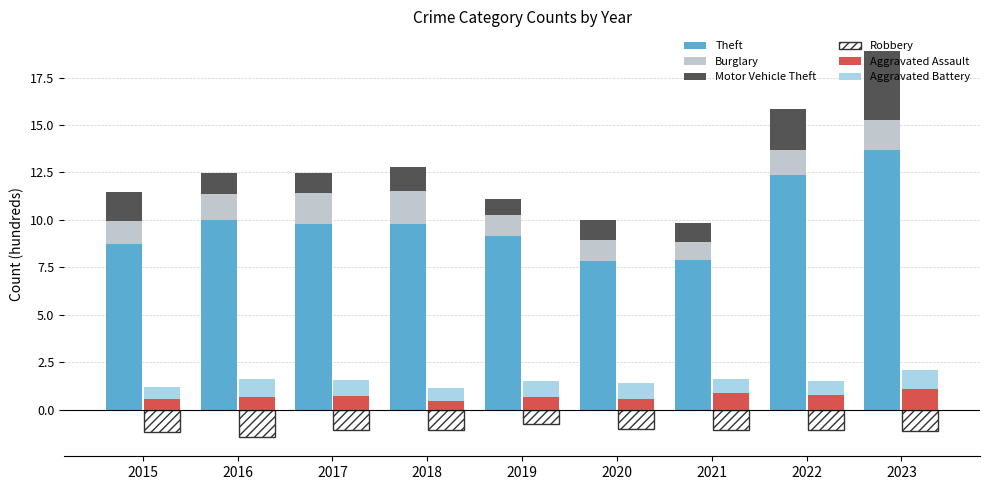

The value of Motor Vehicle Theft at 2018 is 1.3. True or false?

True